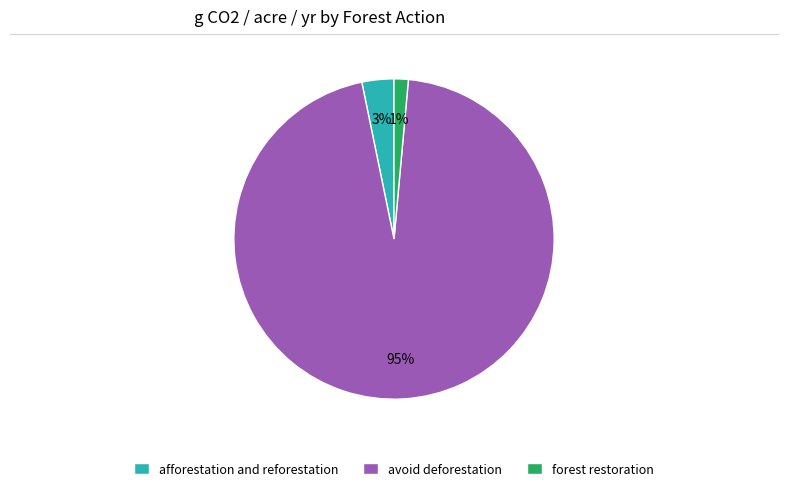

What is the smallest slice in the pie chart?

forest restoration